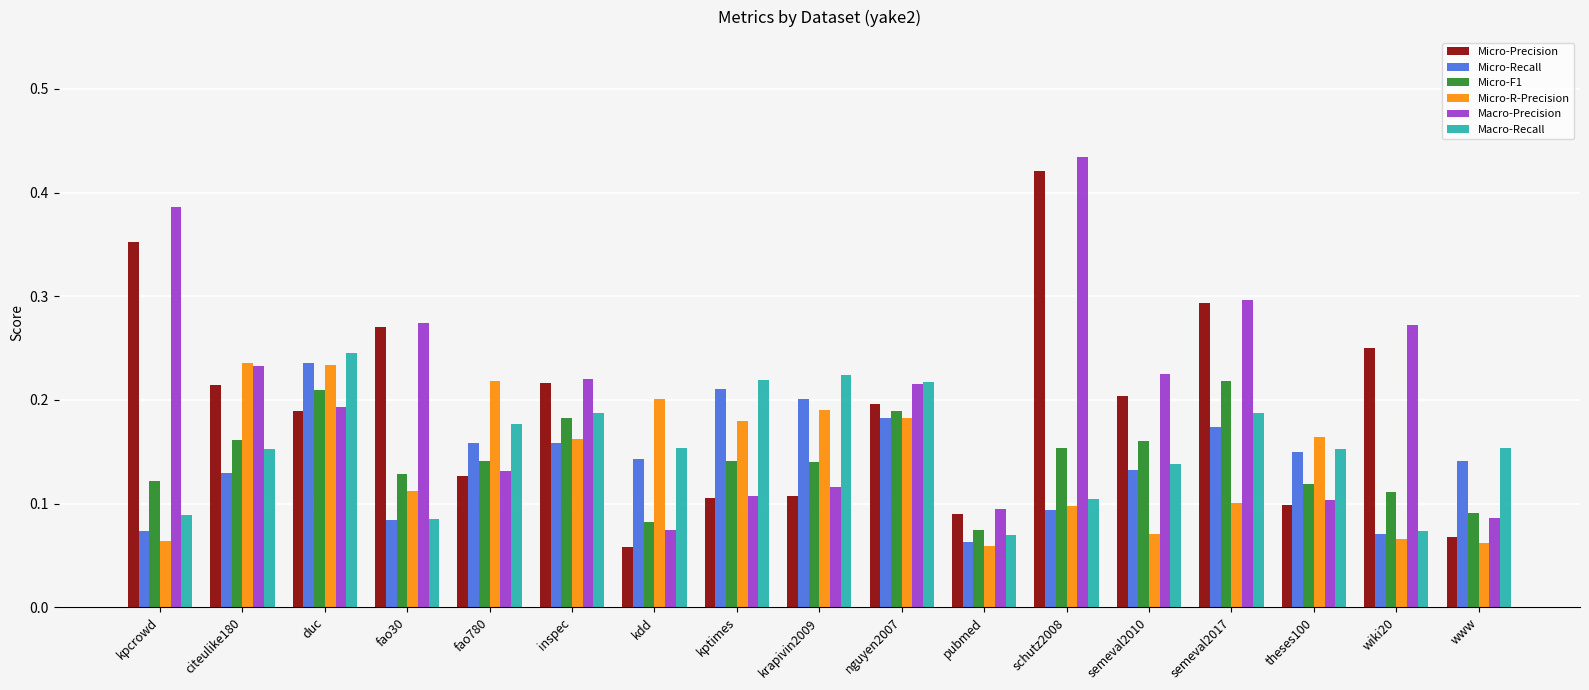

Where is Macro-Precision nearest to the value 0?

kdd